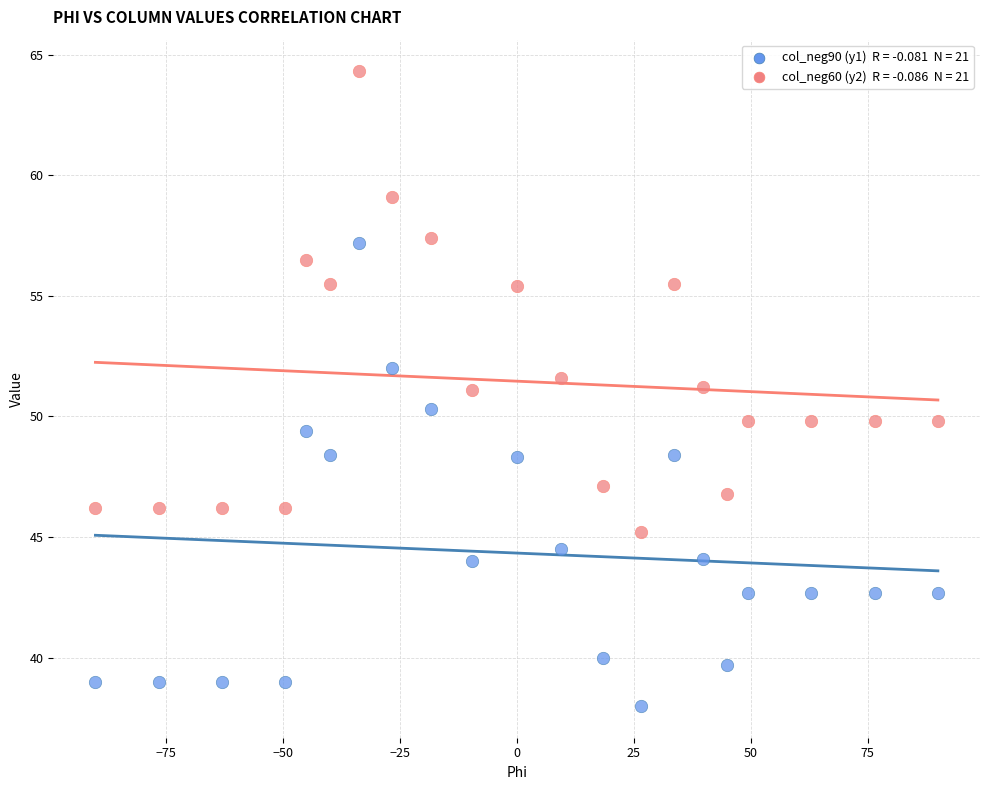

Across all data points, what is the range of X values (max minus min)?

180.0